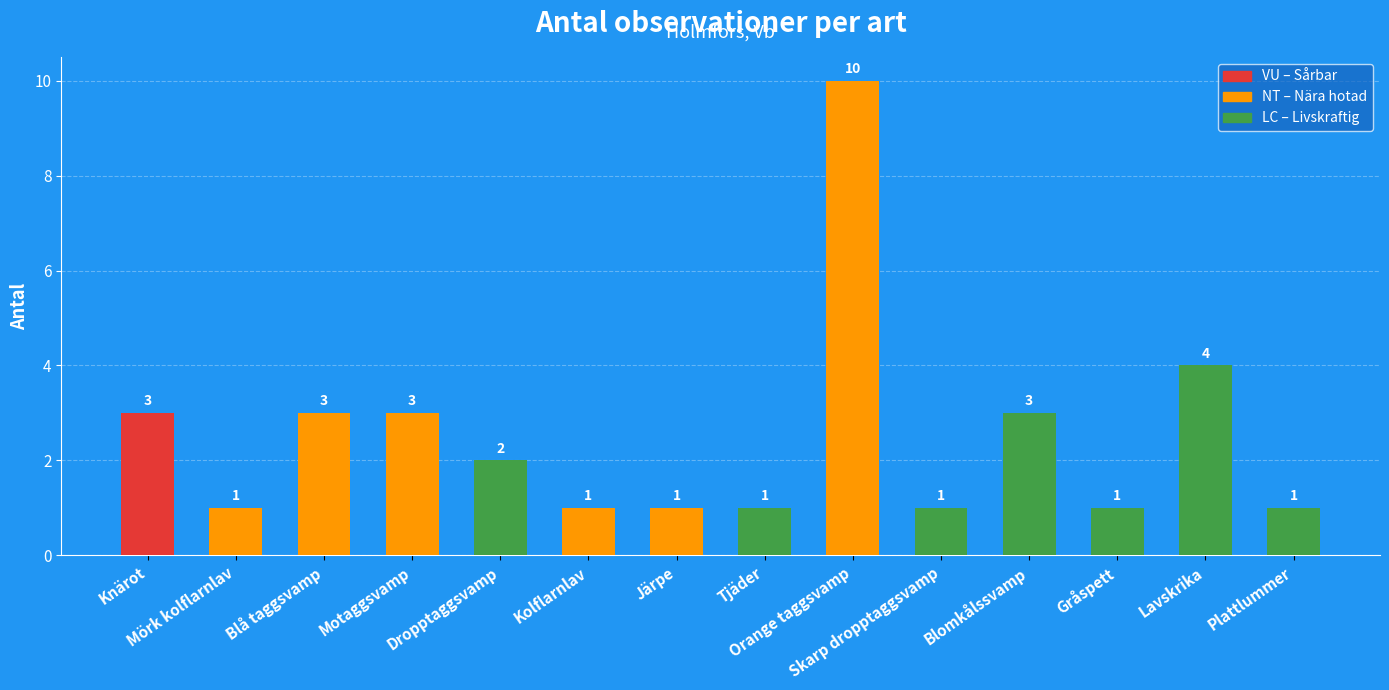

List the labels in order of value, largest first.

Orange taggsvamp, Lavskrika, Knärot, Blå taggsvamp, Motaggsvamp, Blomkålssvamp, Dropptaggsvamp, Mörk kolflarnlav, Kolflarnlav, Järpe, Tjäder, Skarp dropptaggsvamp, Gråspett, Plattlummer